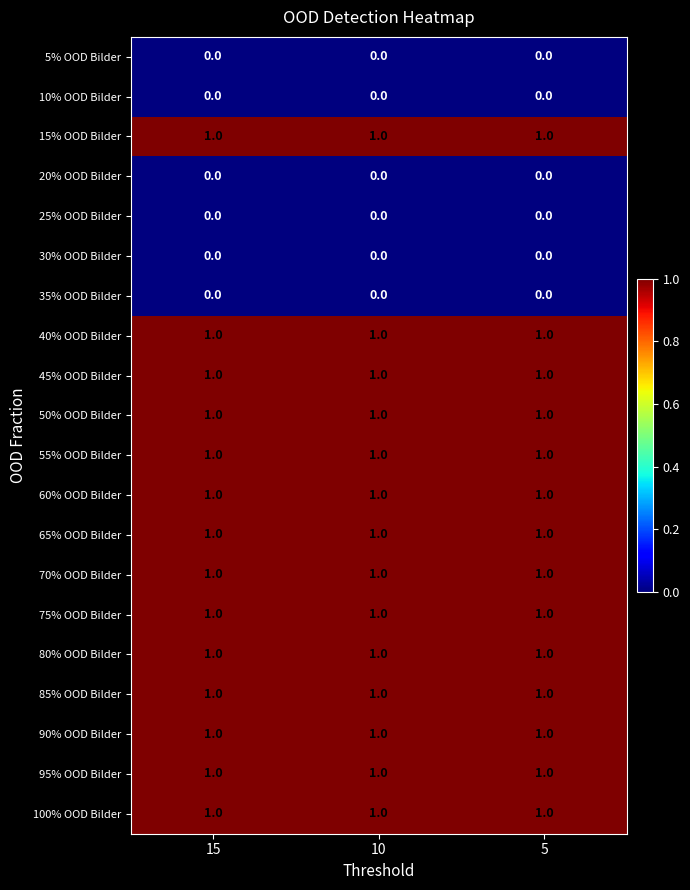

At how many categories does at least one series exceed 0?

3